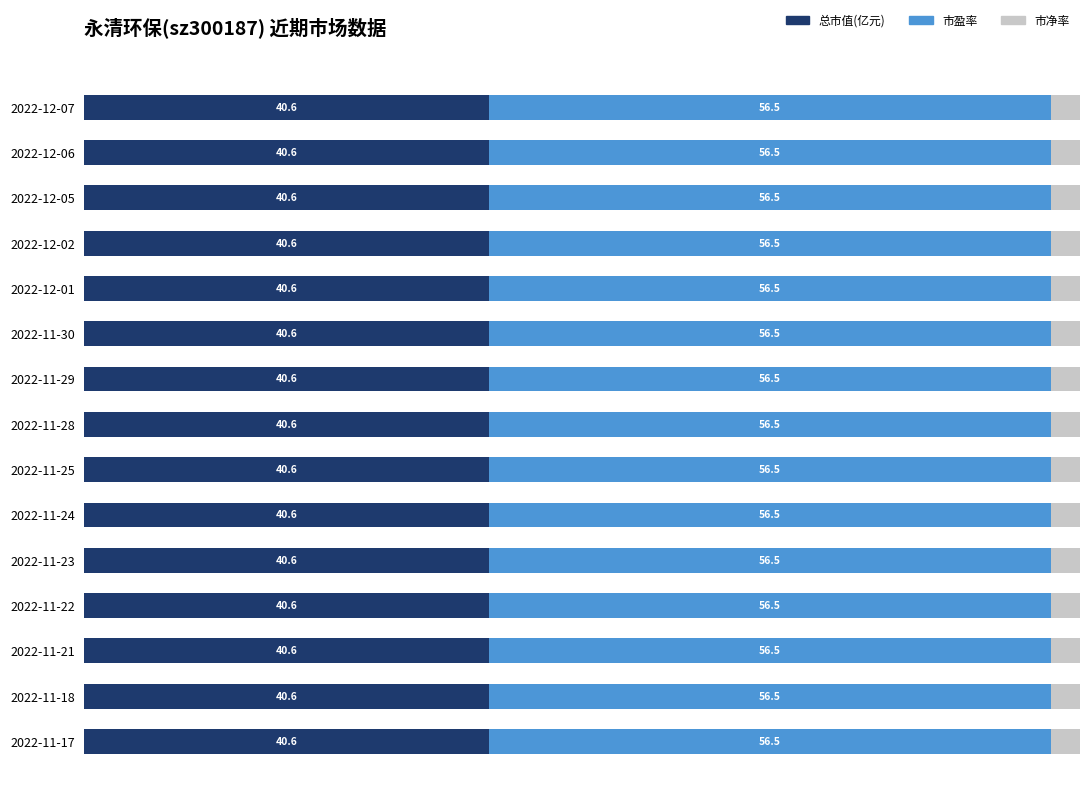

What are all the series names shown in the legend?

总市值(亿元), 市盈率, 市净率